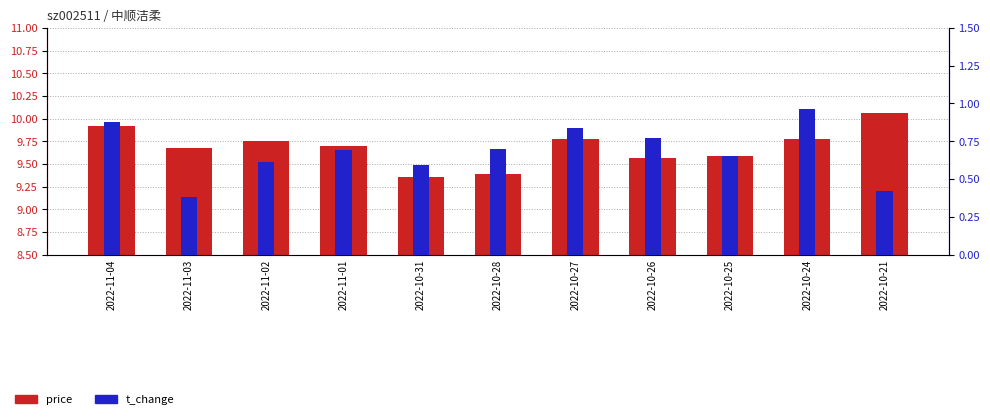

Which series has the largest total across all categories?

price